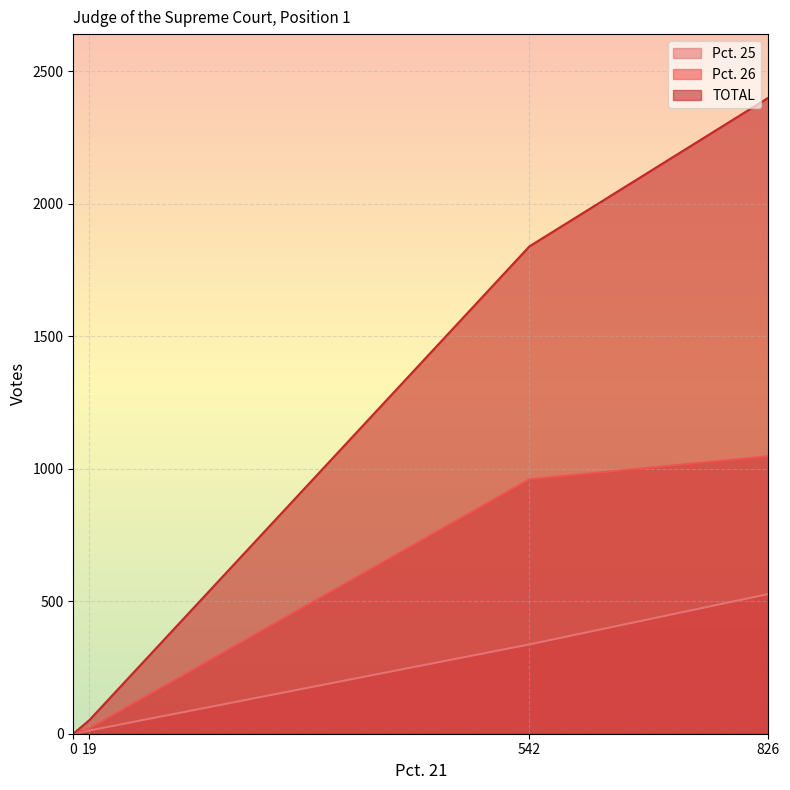

Does the chart display data point markers on the line(s)?

No